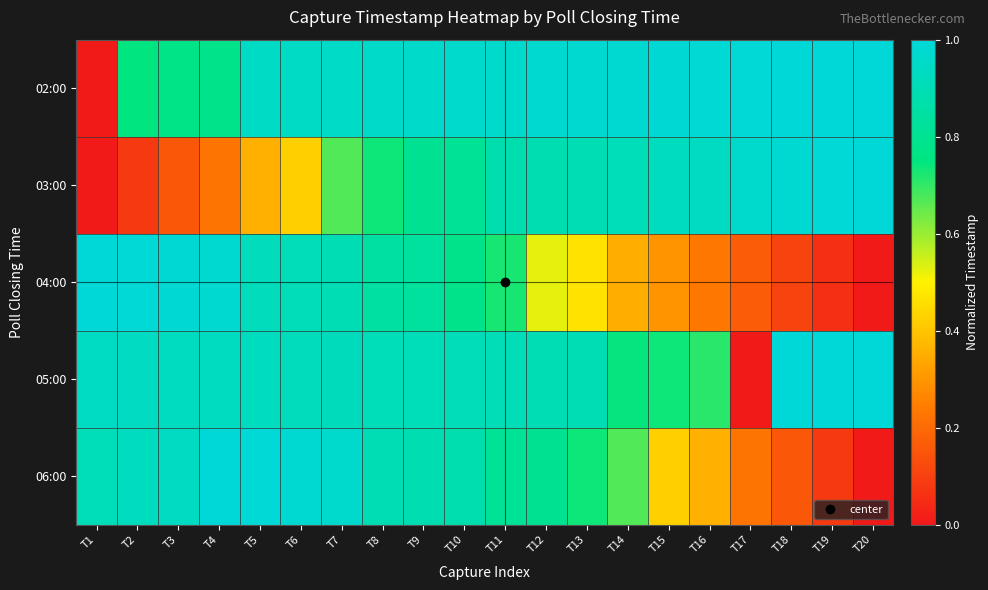

At how many categories does at least one series exceed 0?

20